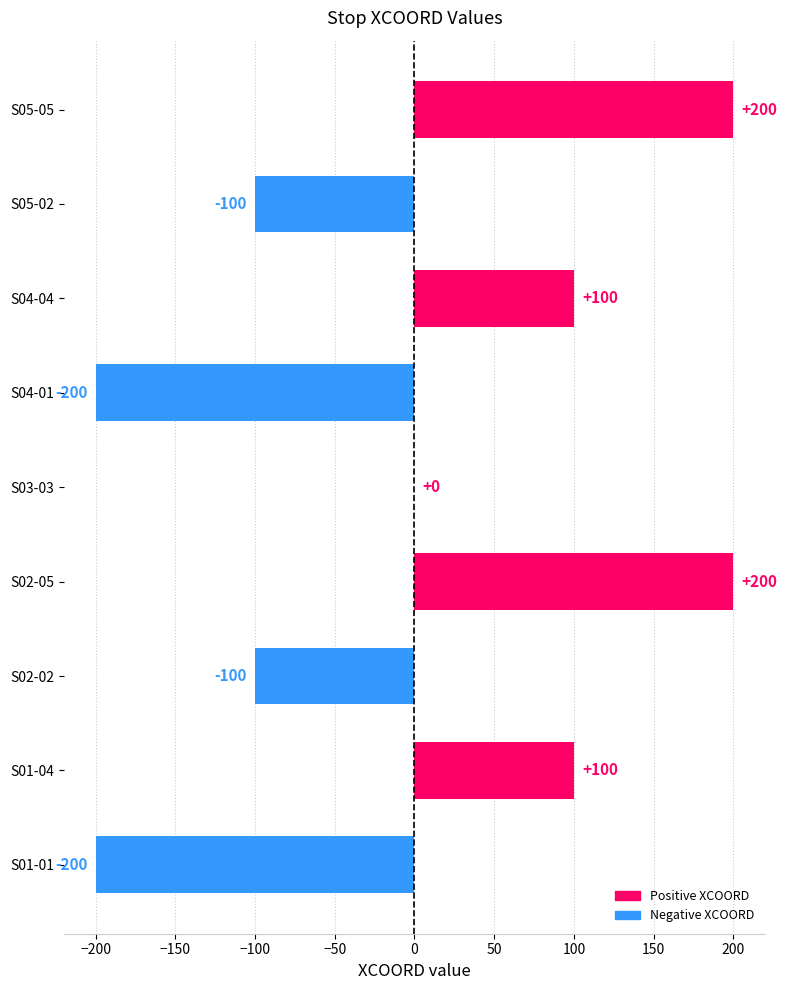

Read the value at S05-05.

200